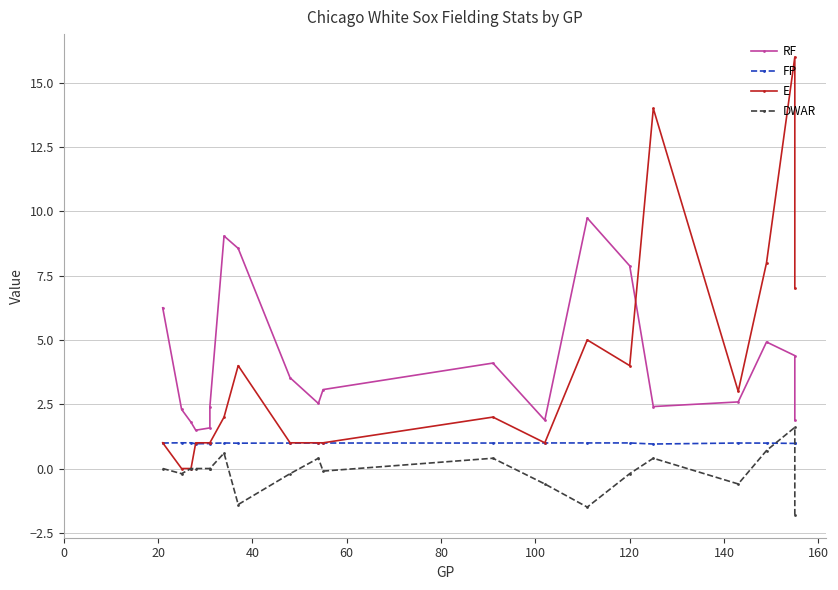

How many interior local peaks does the RF series have?

4